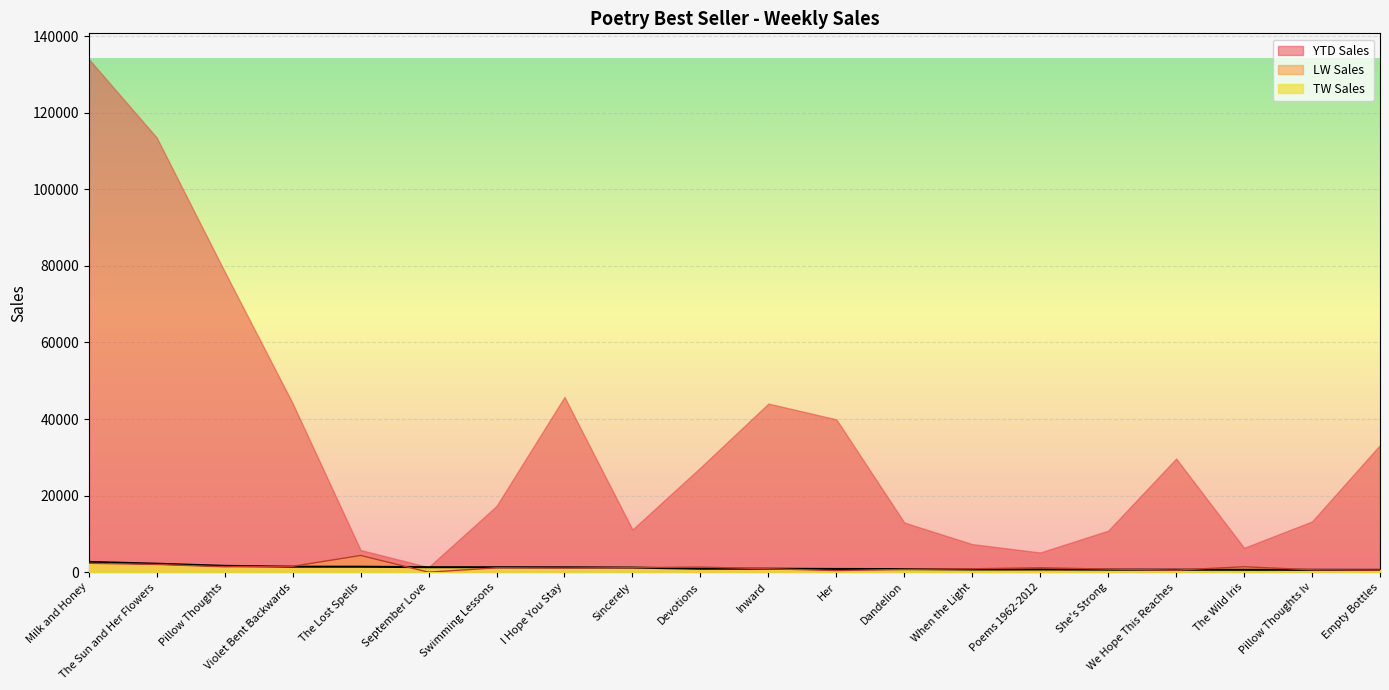

Which series has the largest total across all categories?

YTD Sales